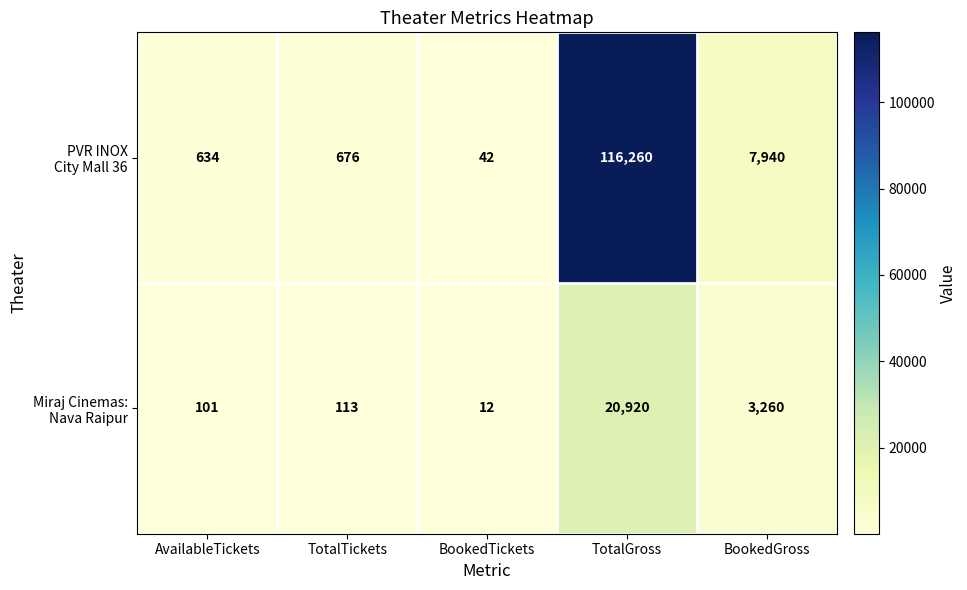

What is the total value across all series at TotalTickets?

789